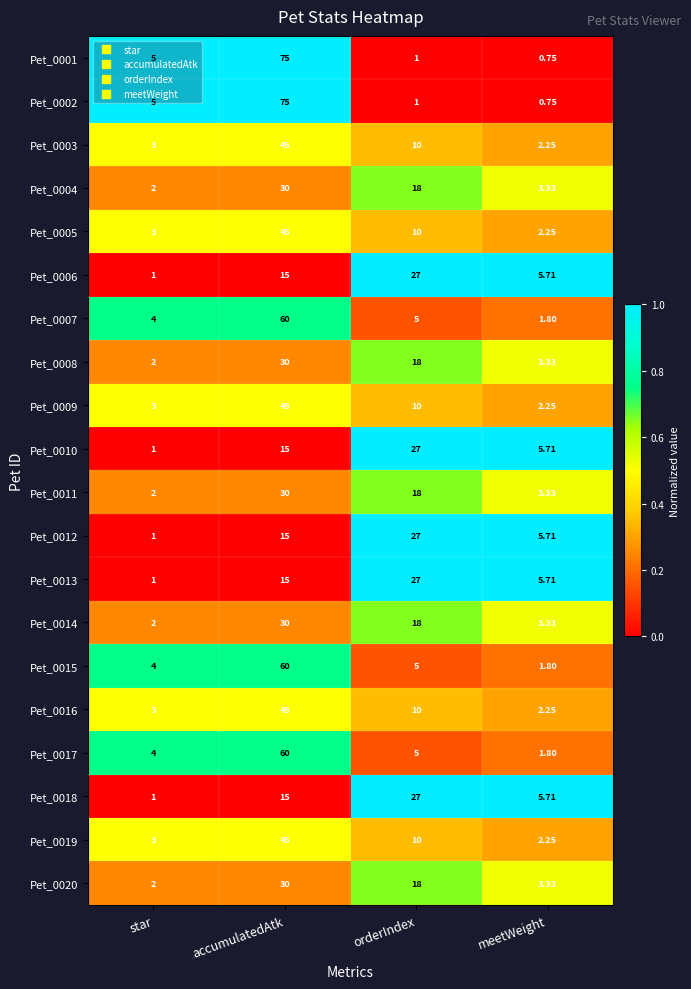

What is the total value across all series at orderIndex?

292.0